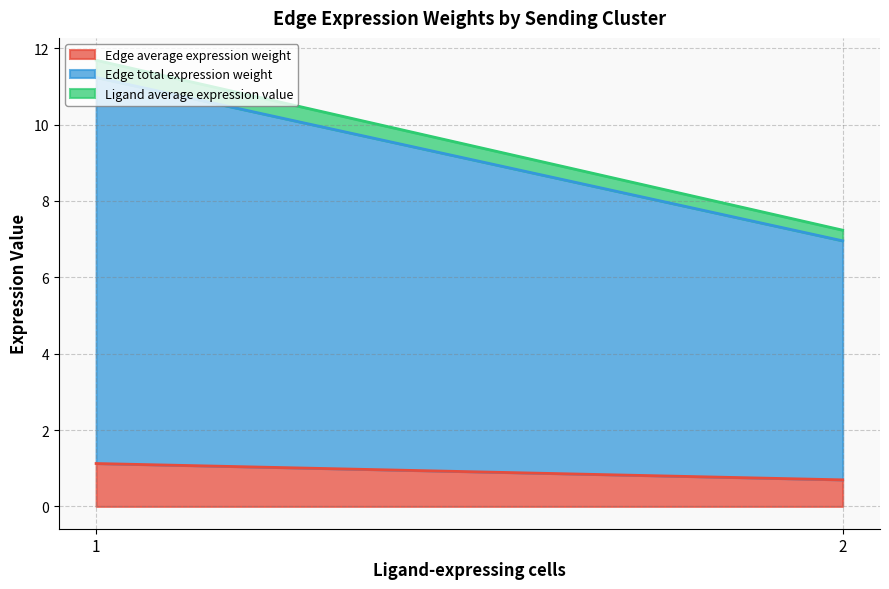

Which series has the largest range (max minus min)?

Edge total expression weight